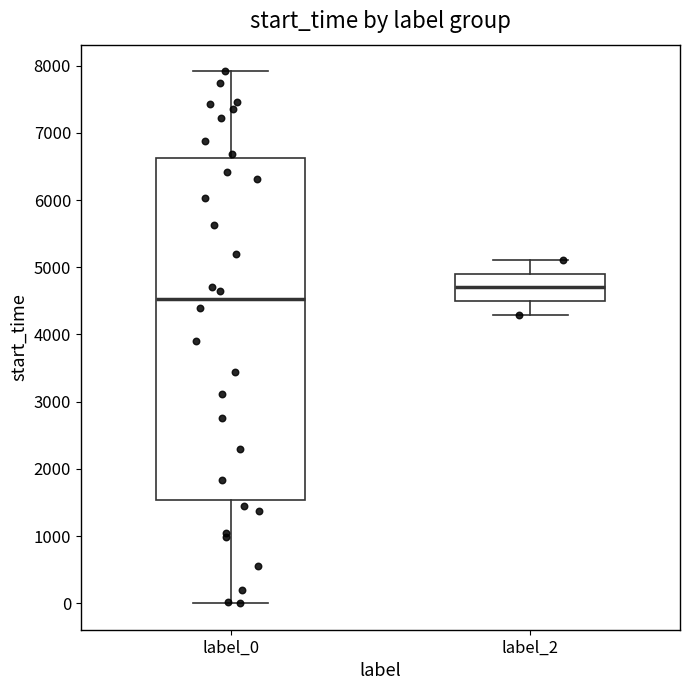

Reading left to right, read every box against the y-axis: the position of its median line, the range the box covers, and the ends of its whiskers. The values are not printed on the chart, so give them approximately, as read against the axis.

label_0: median 4500, box 1500 to 6600, whiskers 0 to 7900
label_2: median 4700, box 4500 to 4900, whiskers 4300 to 5100